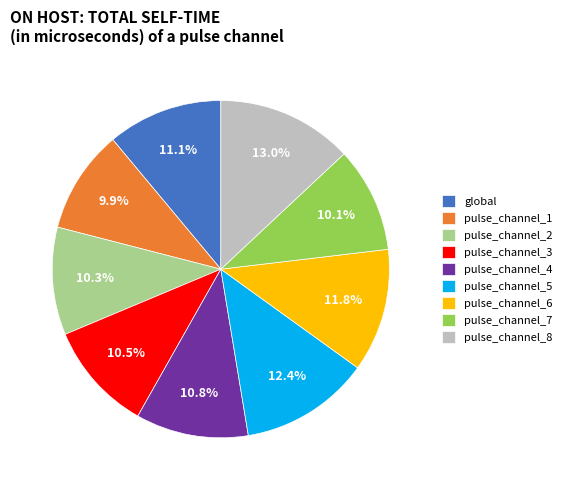

Is pulse_channel_1 the majority of the pie?

No